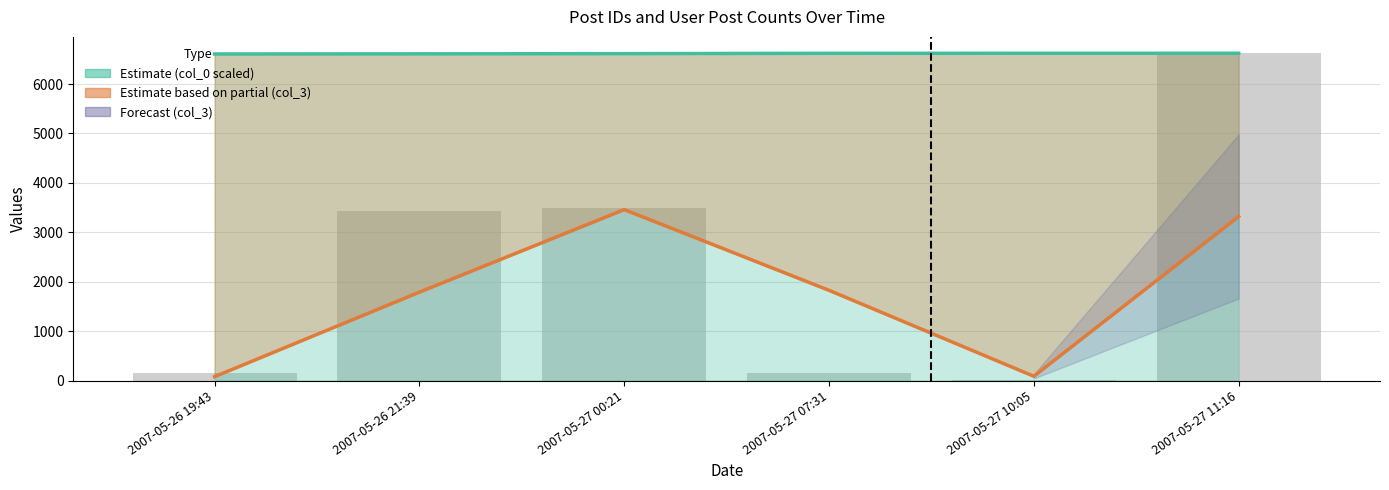

What is the sum of the Estimate (col_0 scaled) values at 2007-05-27 07:31 and 2007-05-26 21:39?

13232.9